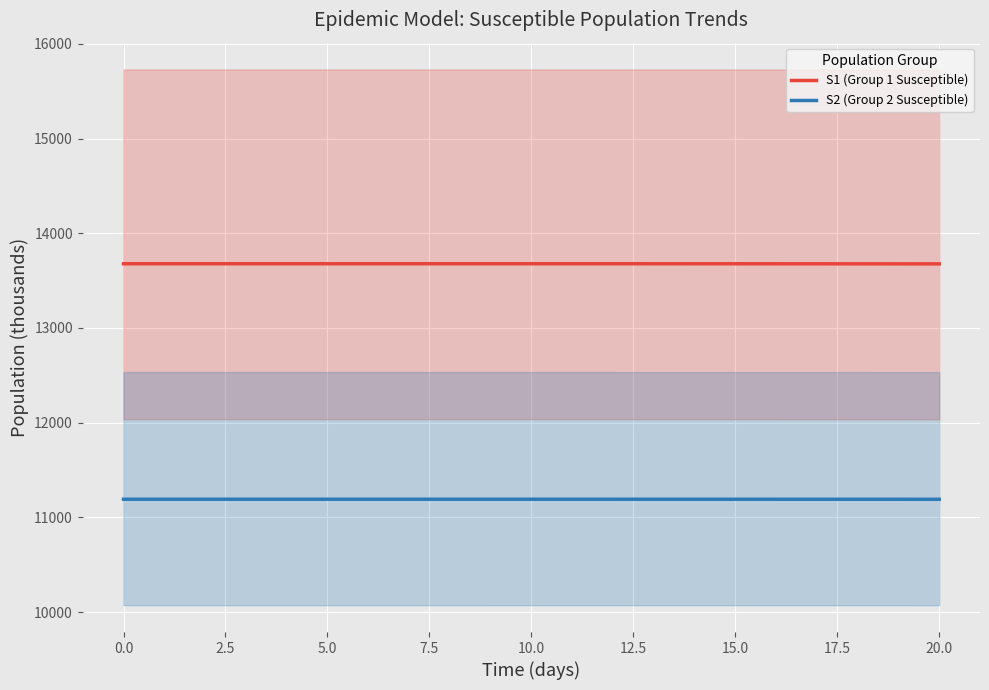

True or false: S2 (Group 2 Susceptible) and S1 (Group 1 Susceptible) intersect in this chart.

False